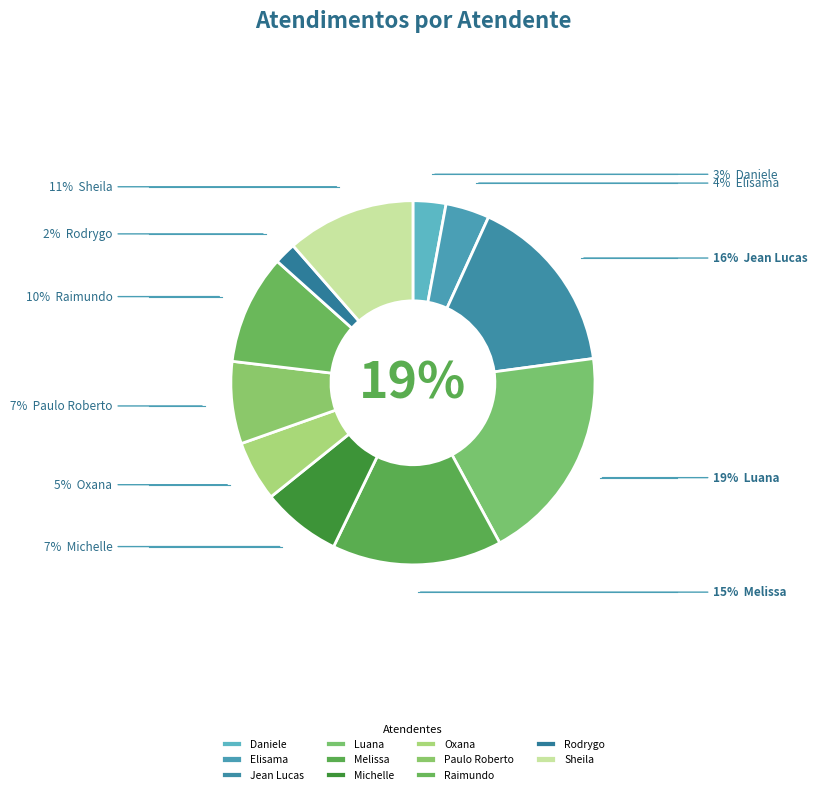

True or false: Luana Cristine Sa dos Santos accounts for 29% of the total.

False